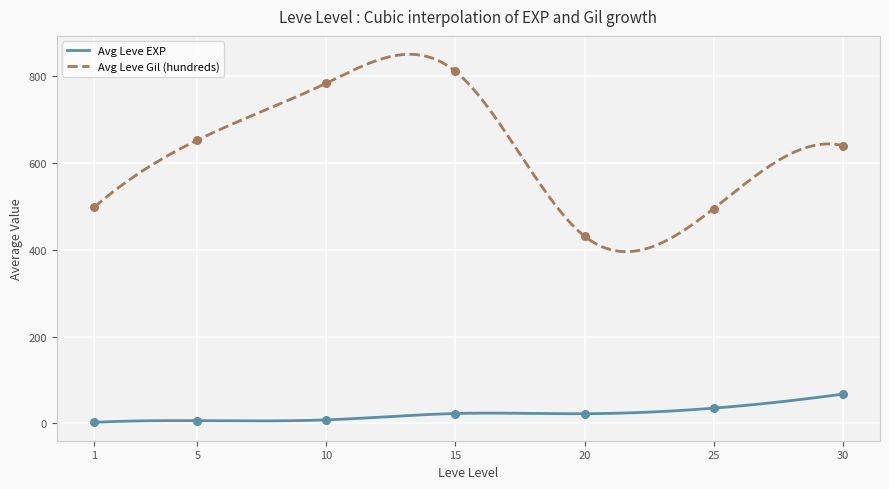

Which series contains the lowest Y value?

Leve EXP